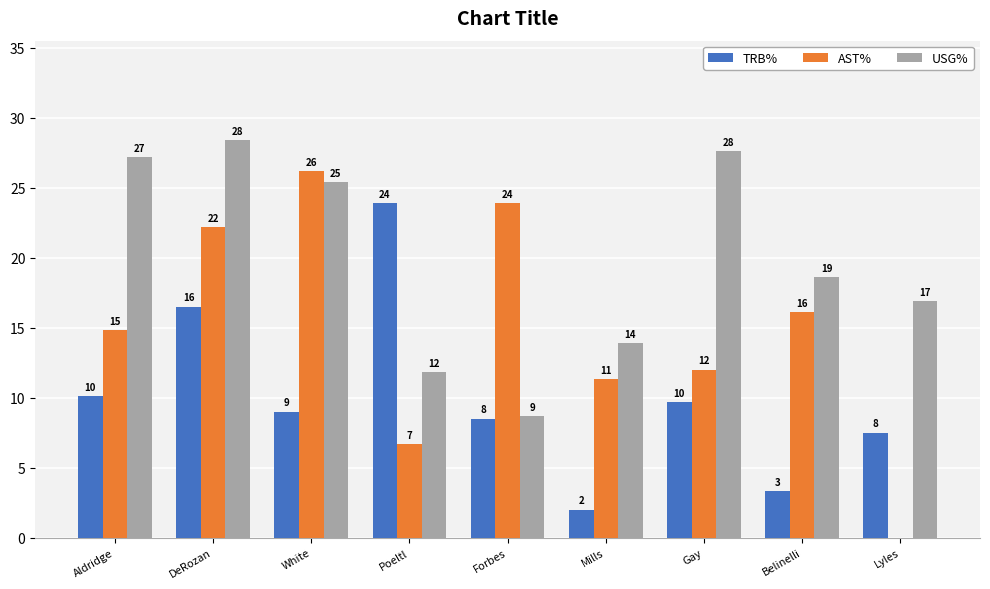

Which series has the widest spread of values?

AST%